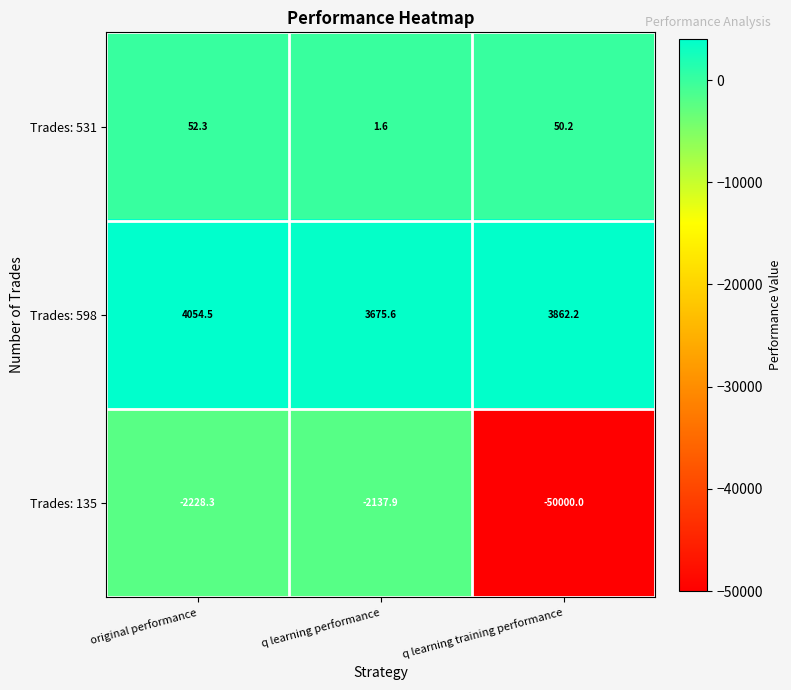

Where does the Trades: 135 series first go above -2228?

q learning performance